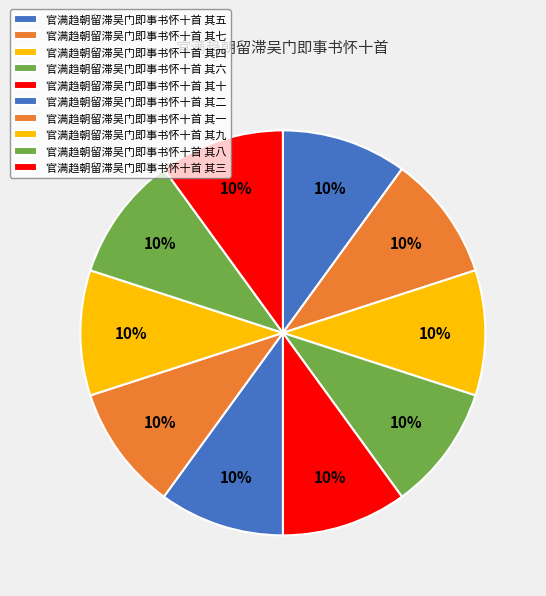

Which category has the smallest portion of the pie?

官满趋朝留滞吴门即事书怀十首 其十